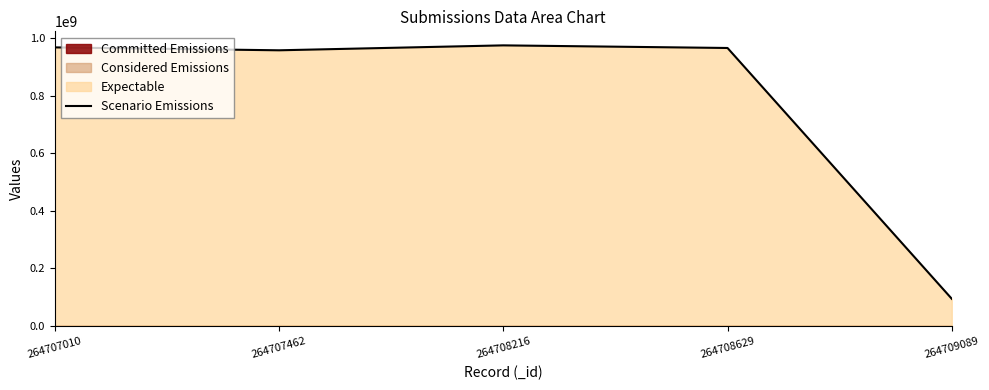

What is the smallest value displayed?

94564654